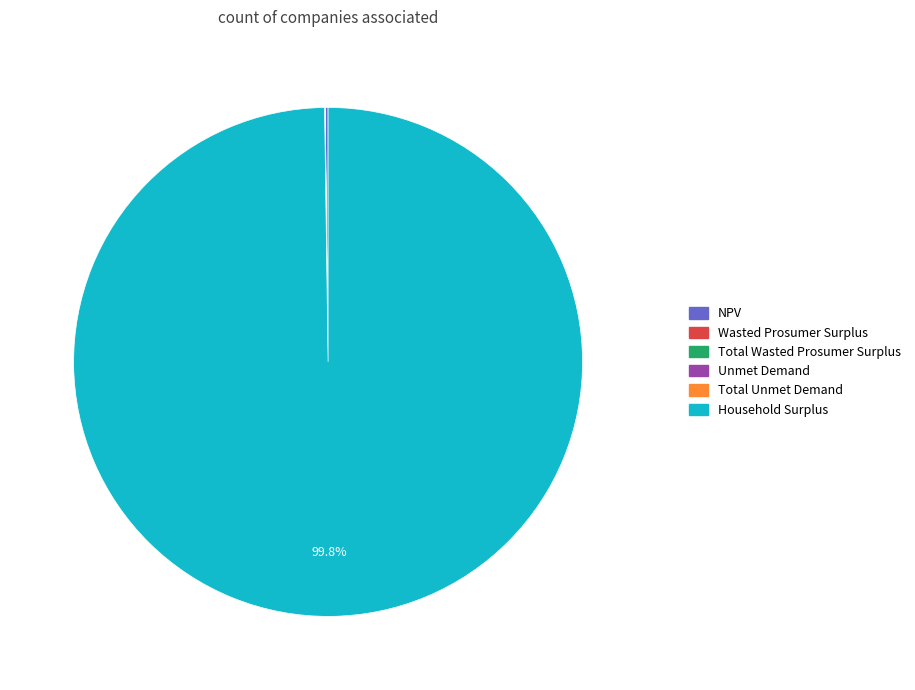

What is the majority slice?

Household Surplus